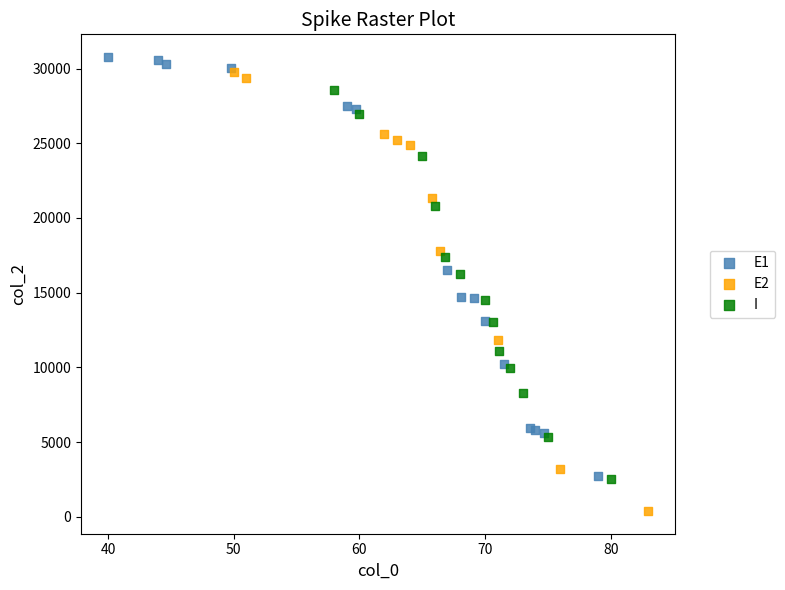

Which series has the largest Y range (max minus min)?

E2